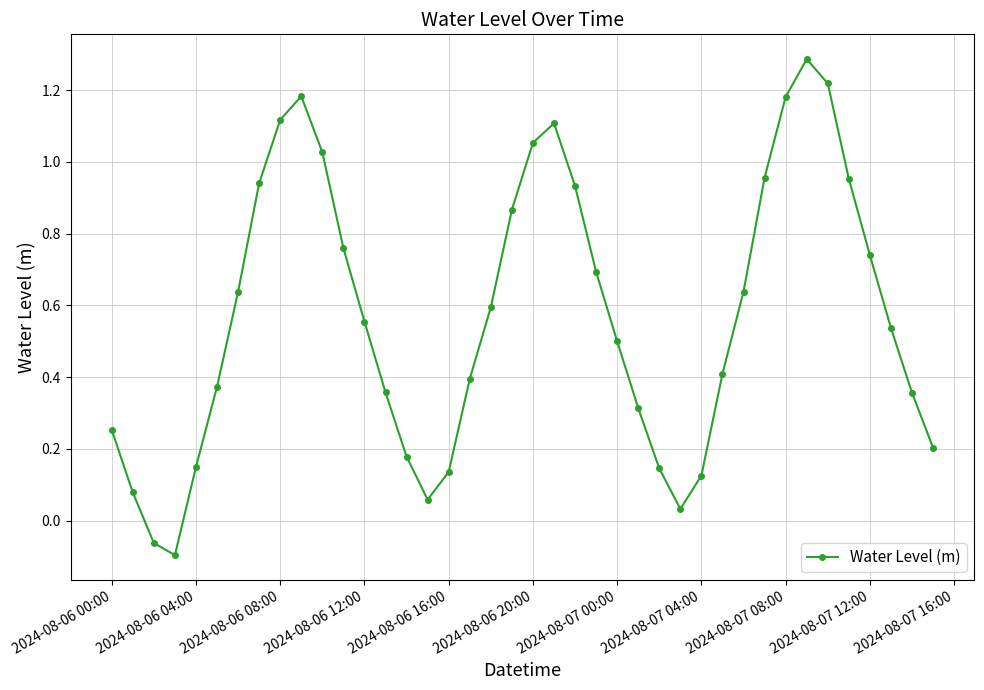

True or false: there are more than 1 points higher than both neighbors.

True